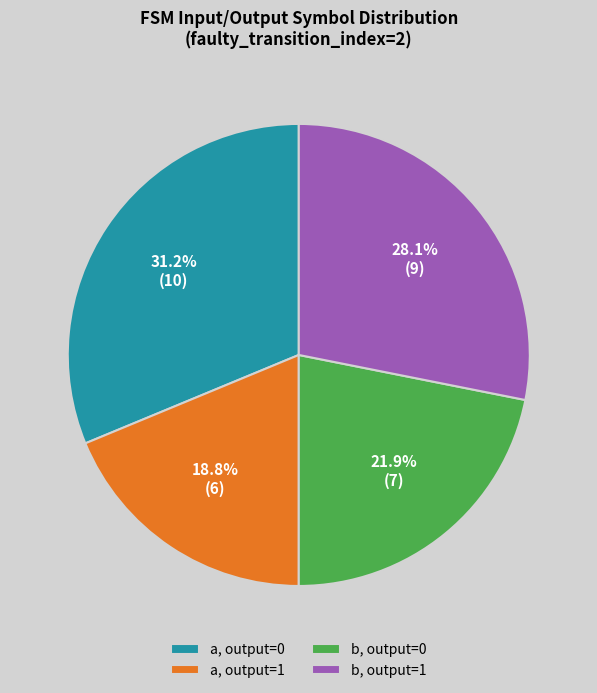

Which category has the smallest portion of the pie?

a, output=1